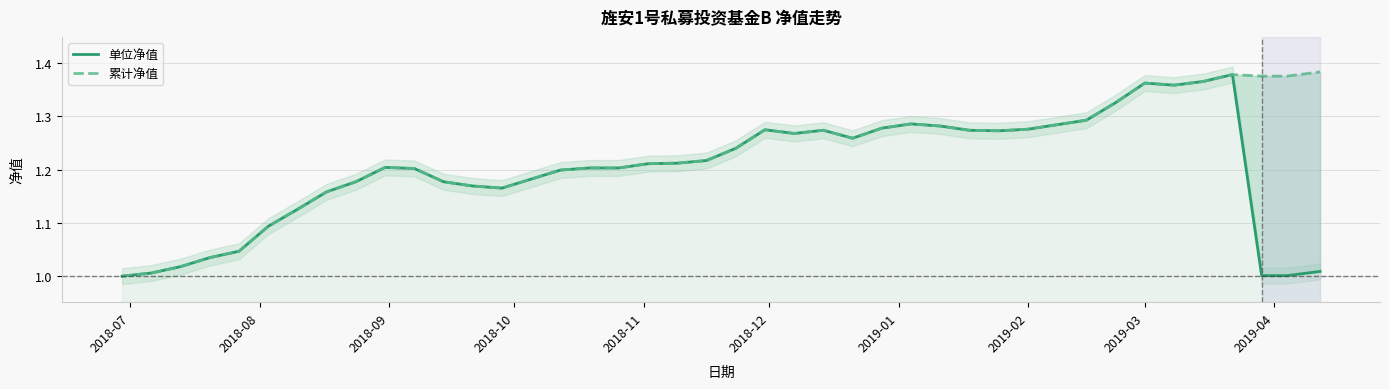

True or false: 累计净值 has a value of 1.3 at 2019-02.

True